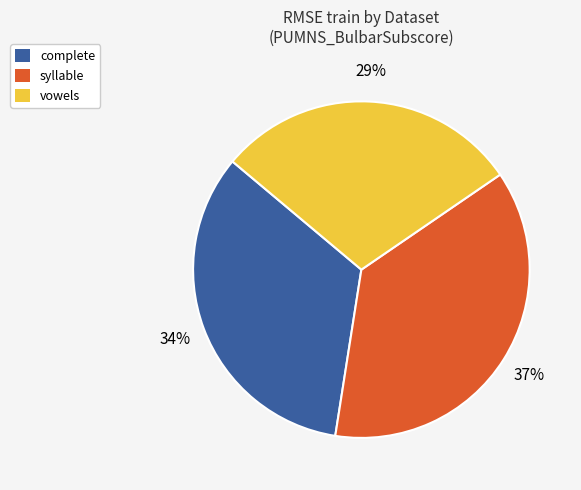

Which slice is the largest?

syllable